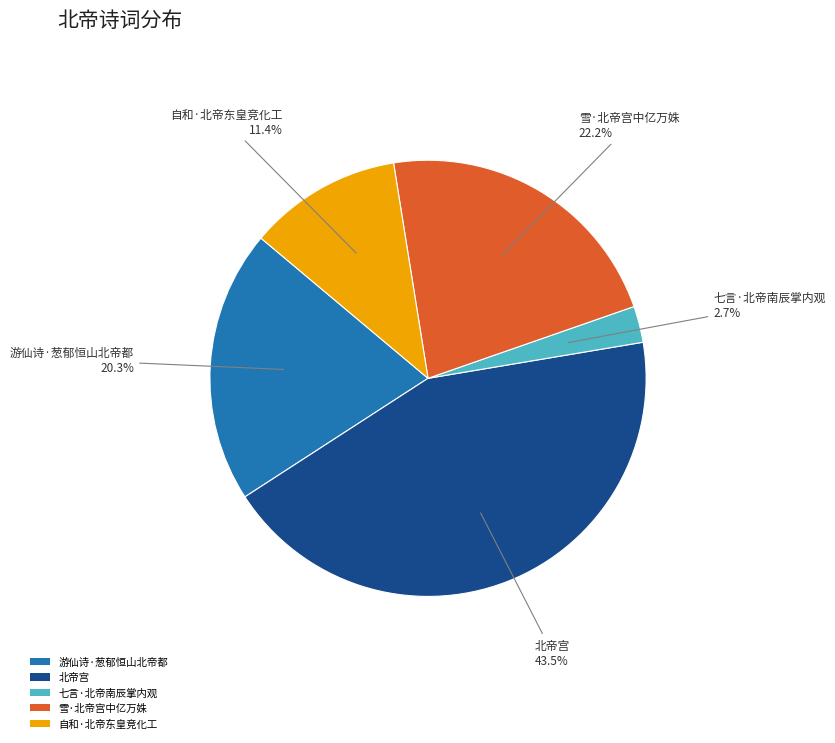

Is there a majority slice in this chart?

No